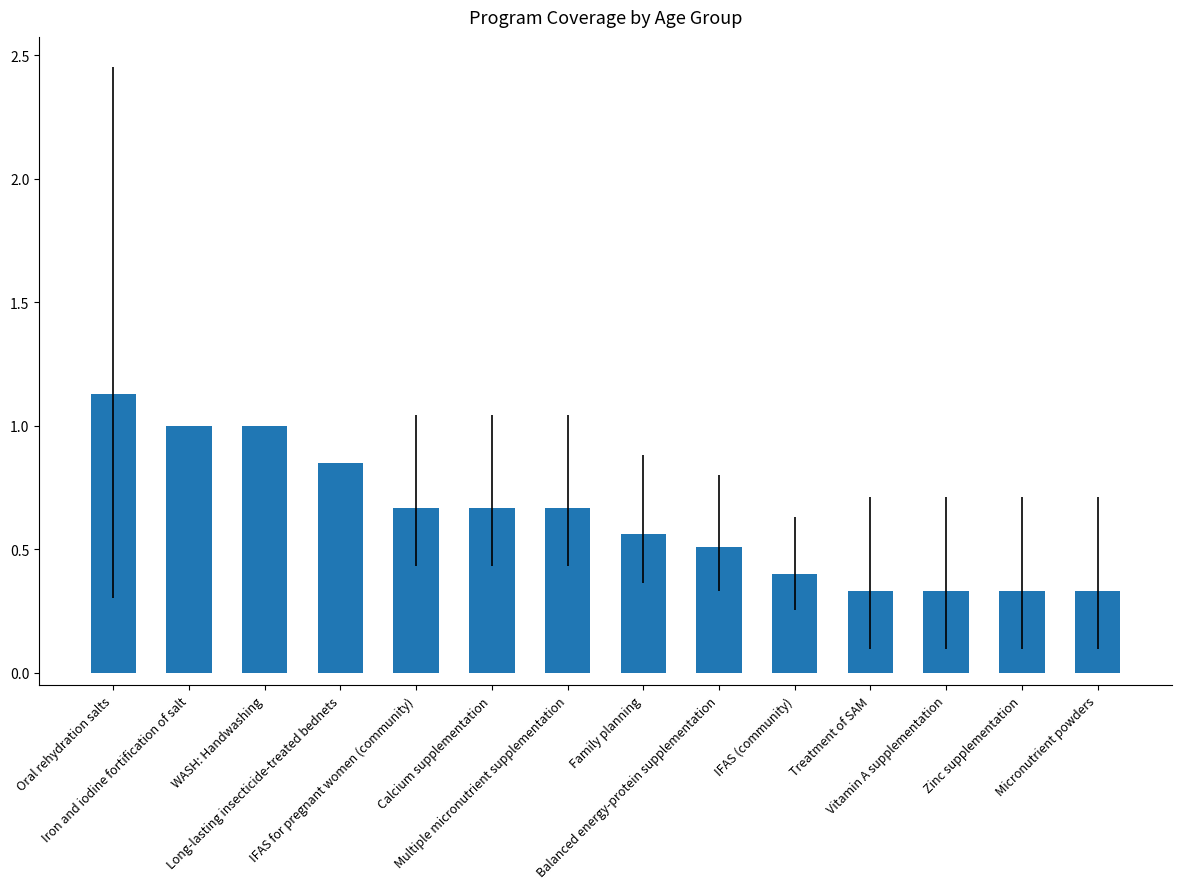

What is the value of the 10th bar from the left?

0.4